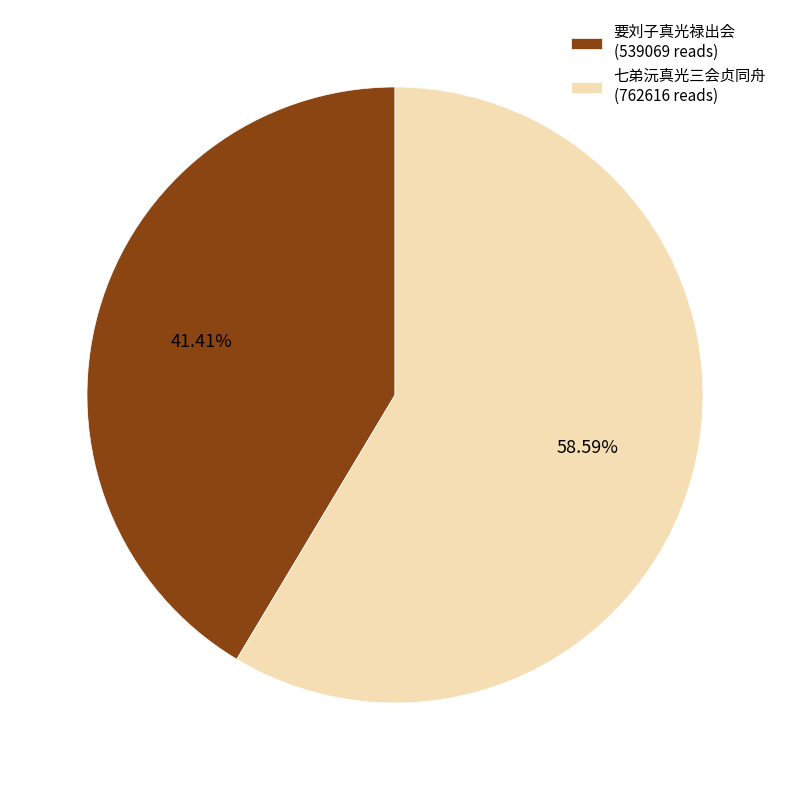

To the nearest percent, what is the difference between the largest and smallest slice percentages?

17%